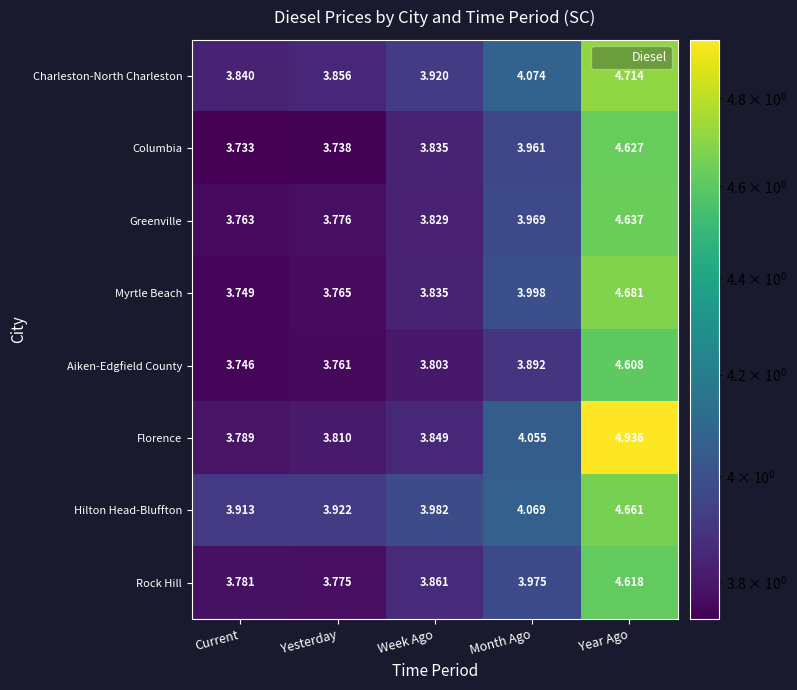

Which series changed the most between Yesterday and Week Ago?

Columbia